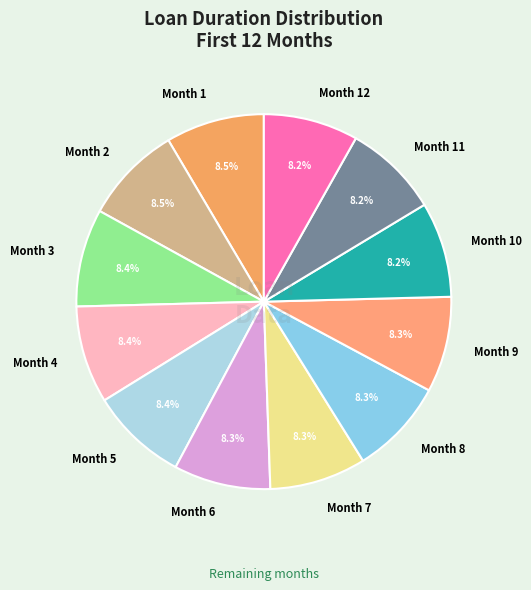

What percentage is NOT represented by Month 7?

91.7%